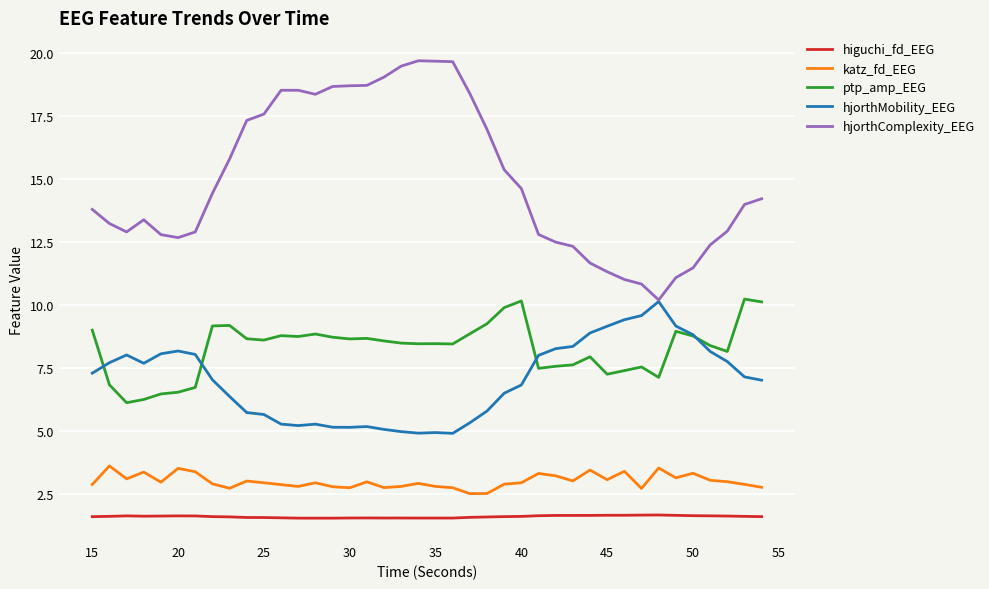

How many distinct data groups are displayed?

5